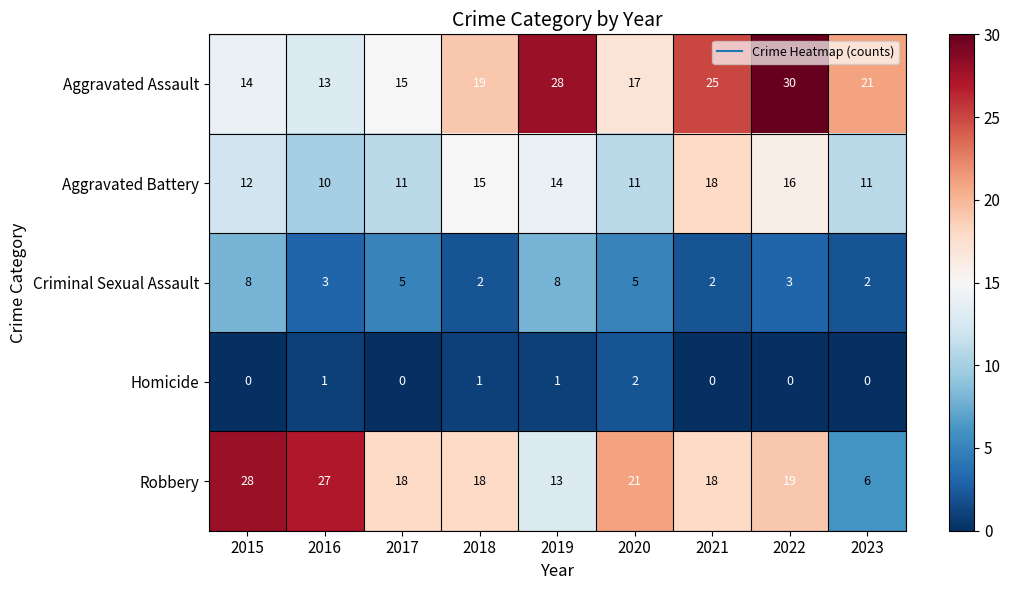

Count the number of categories in the chart.

9